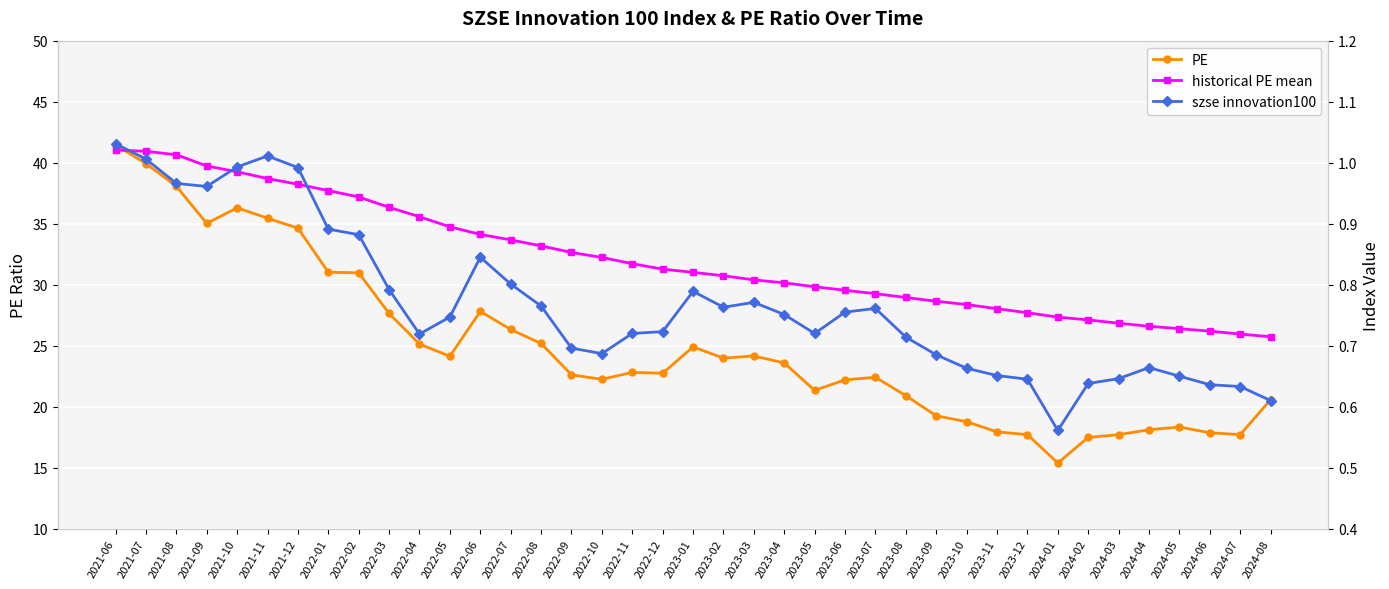

Is it true that historical PE mean equals 5.9 at 2023-09?

False